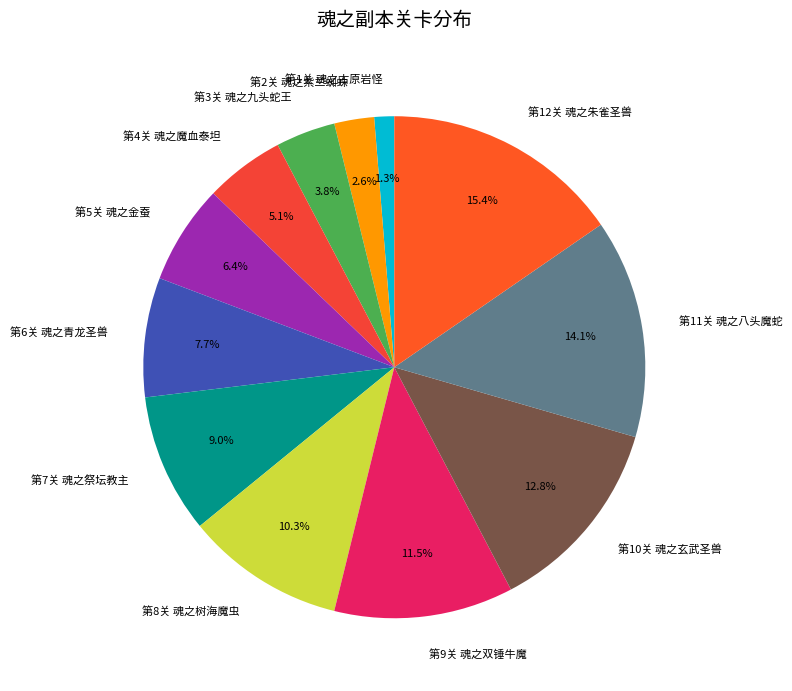

Is there any slice that represents more than half of the pie?

No